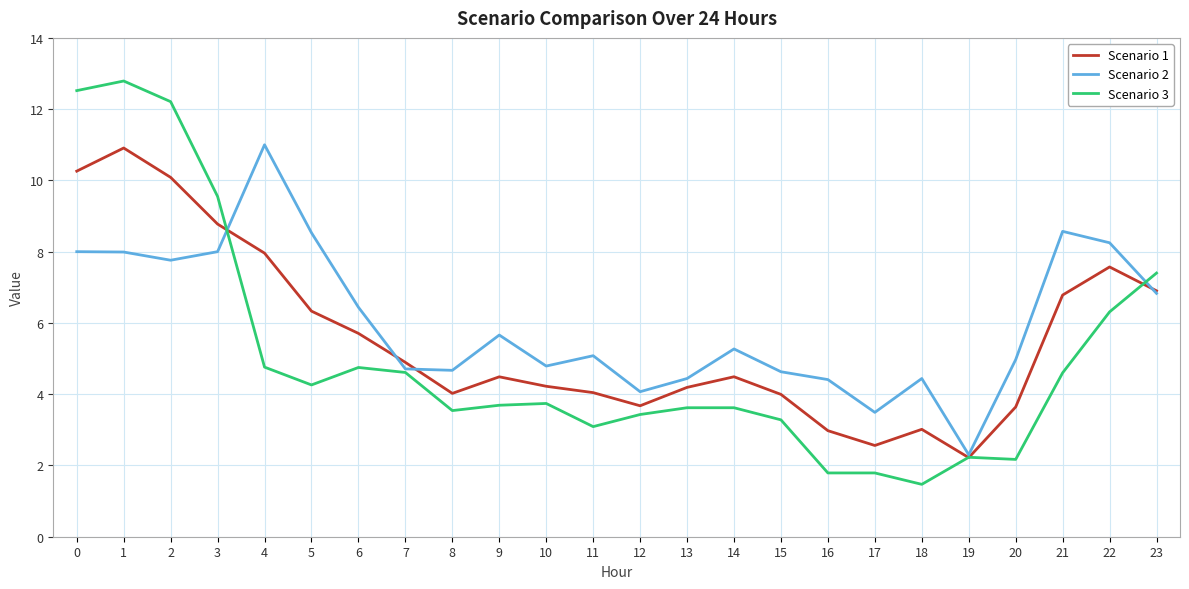

What is the lowest value of the Scenario 1 series?

2.2